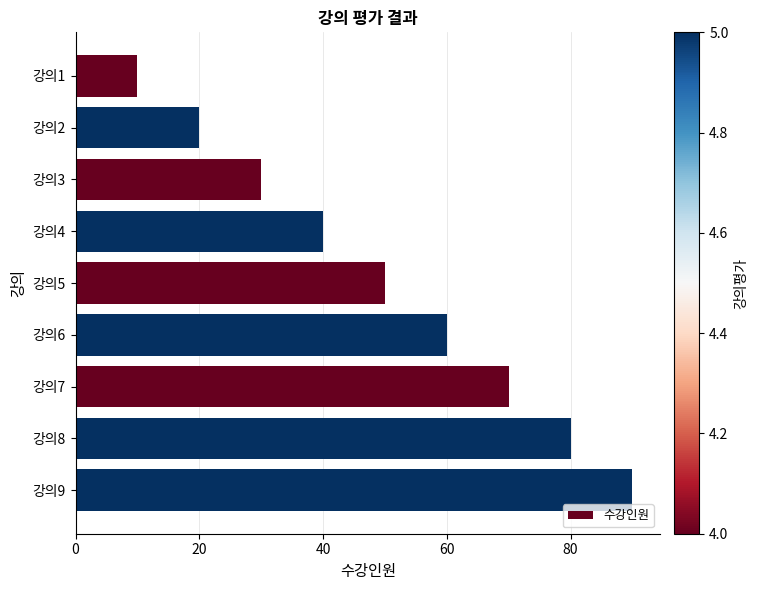

Reading bottom to top, extract all data points from this chart.

90	80	70	60	50	40	30	20	10